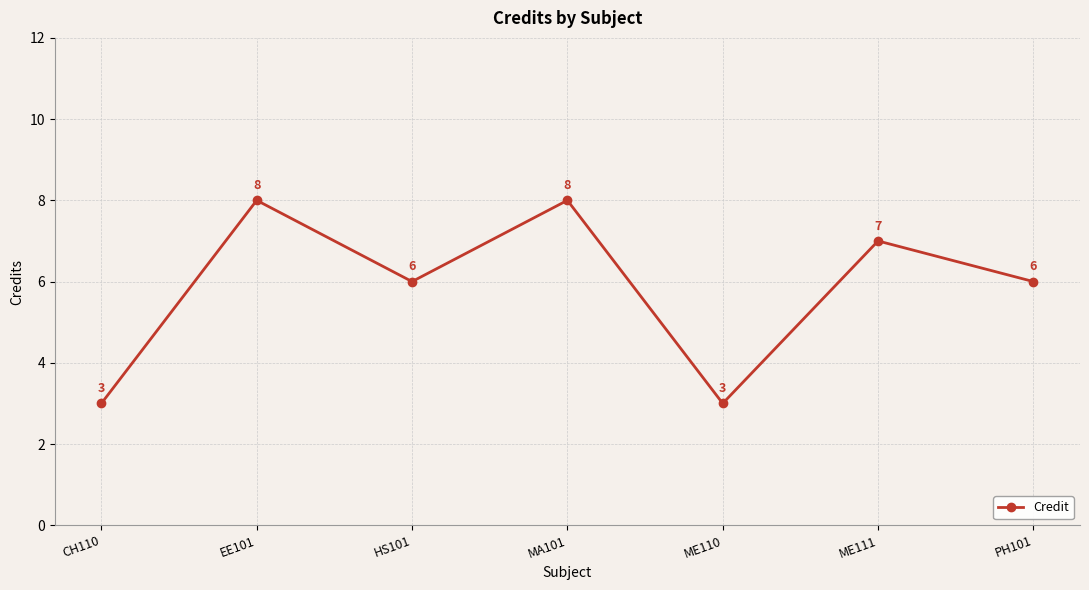

What is the difference between the values at EE101 and ME110?

5